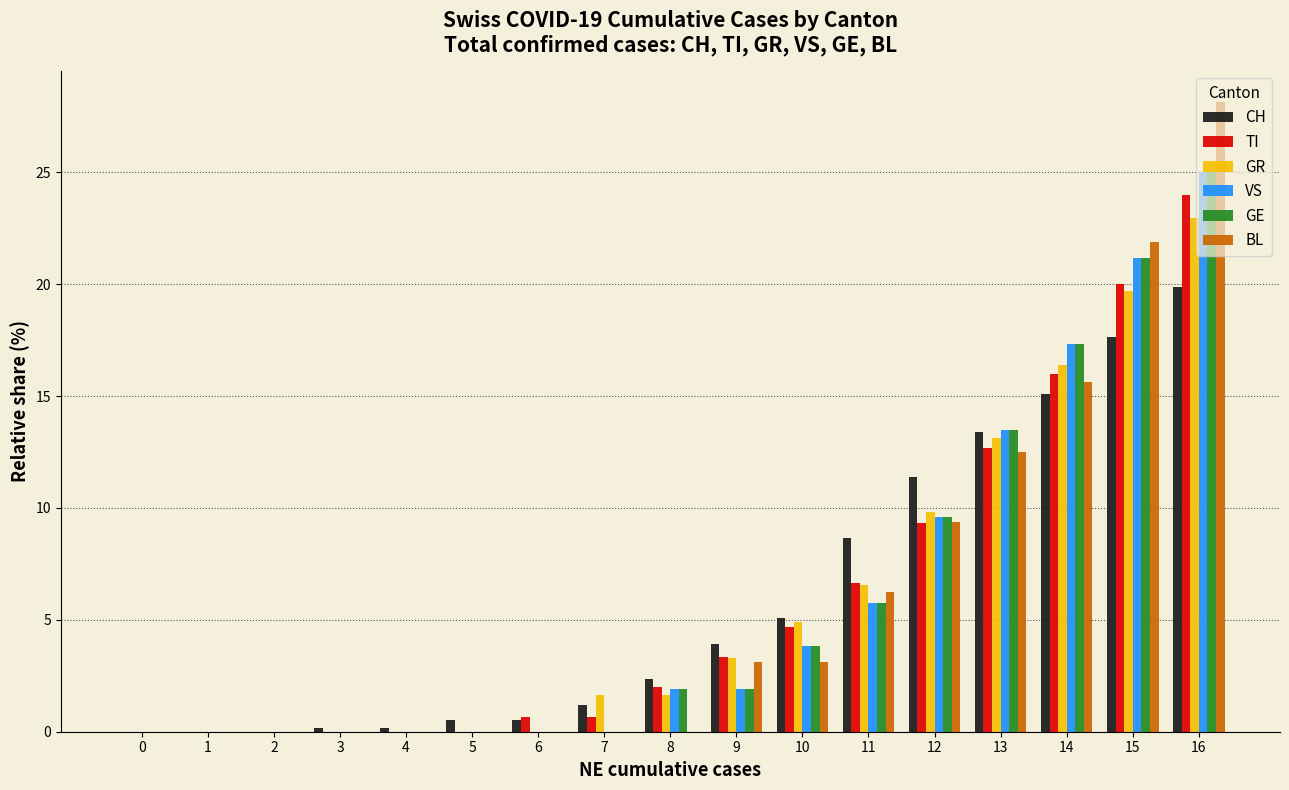

What are all the series names shown in the legend?

CH, TI, GR, VS, GE, BL